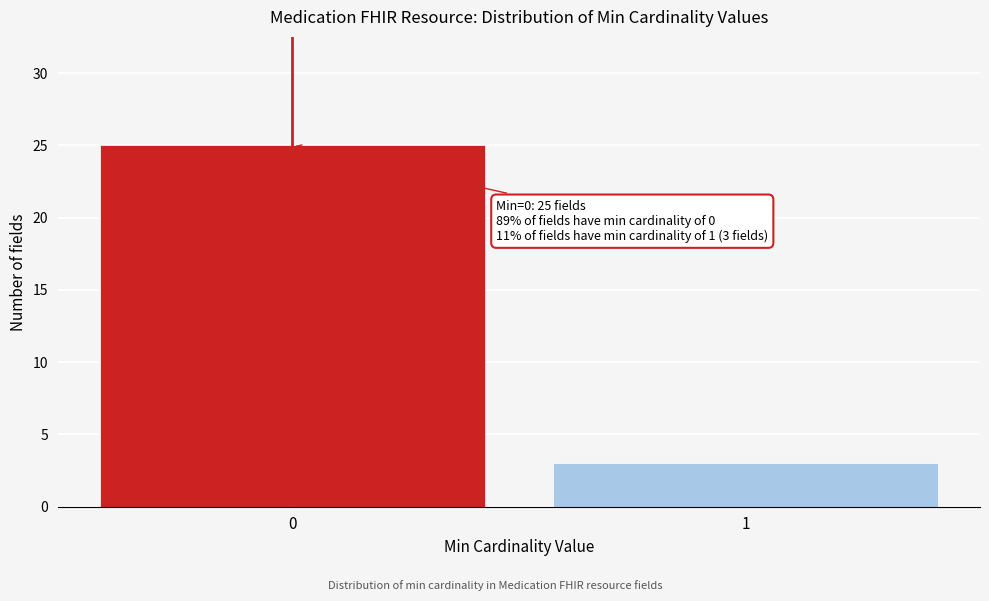

Reading right to left, extract all data points from this chart.

1=3	0=25